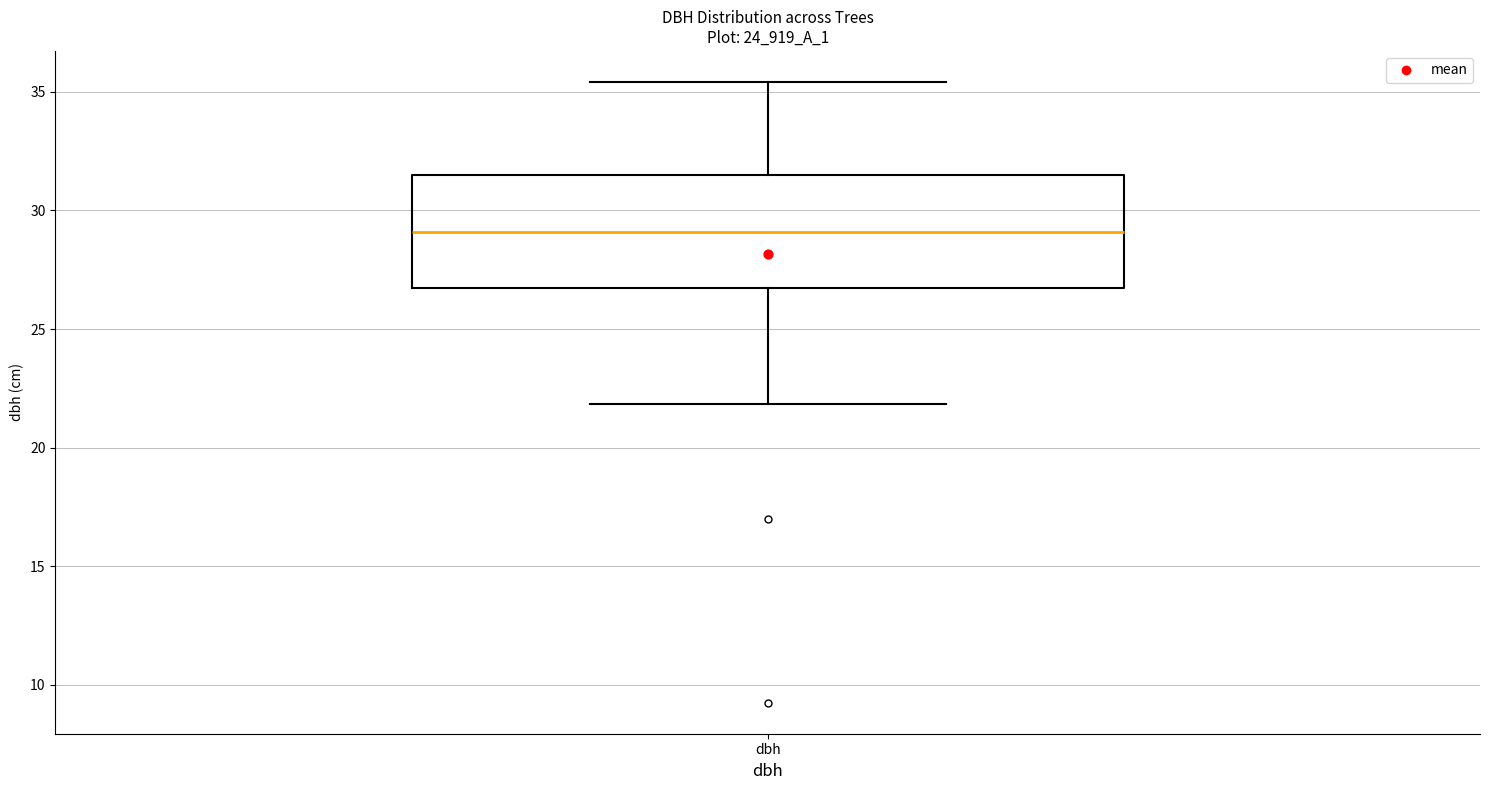

Transcribe this box plot: give where the median line is, the range the box spans, and where the two whiskers end, as read against the y-axis. The values are not printed on the chart, so give them approximately, as read against the axis.

median 29.0, box 26.5 to 31.5, whiskers 22.0 to 35.5